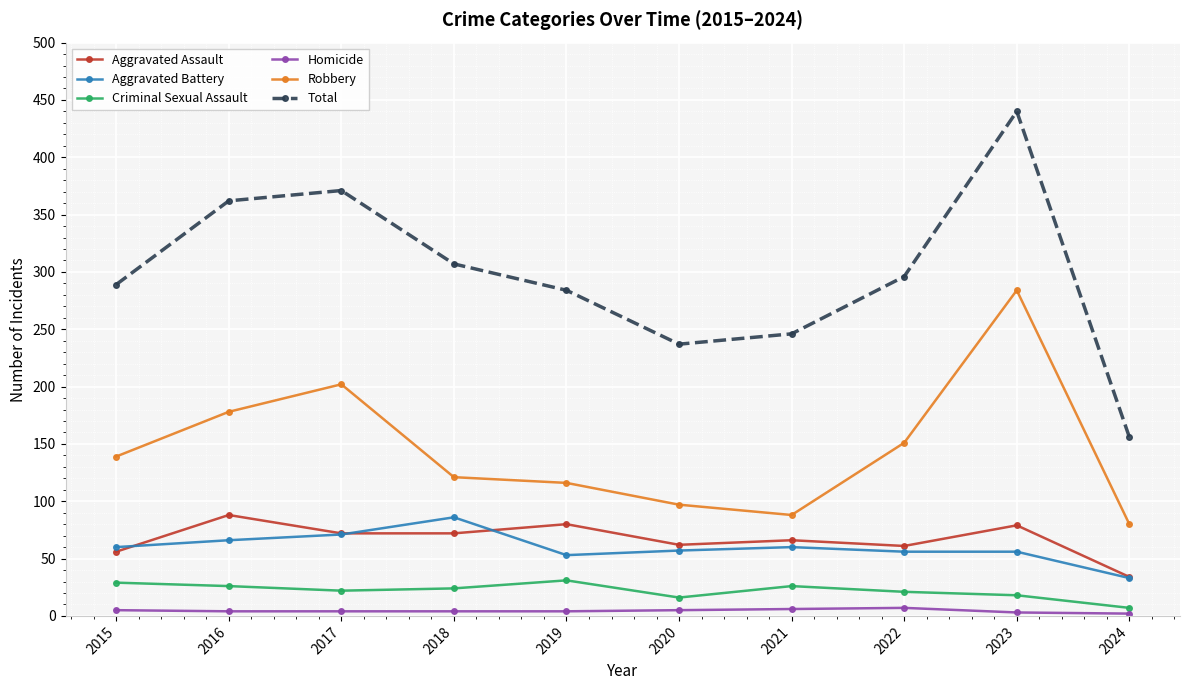

Where is Total nearest to the value 298?

2022